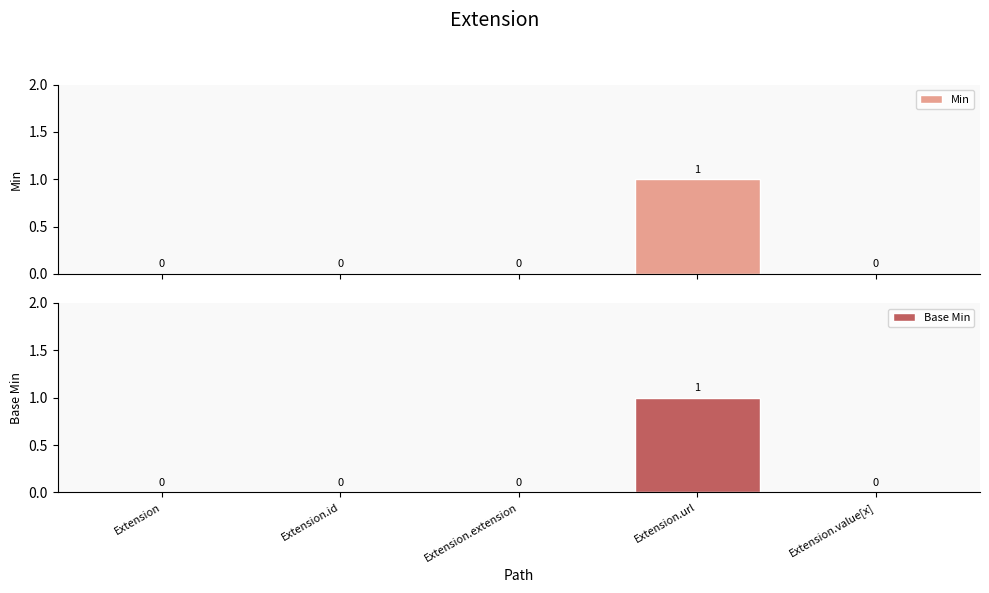

What is the difference between the Base Min values at Extension.url and Extension.extension?

1